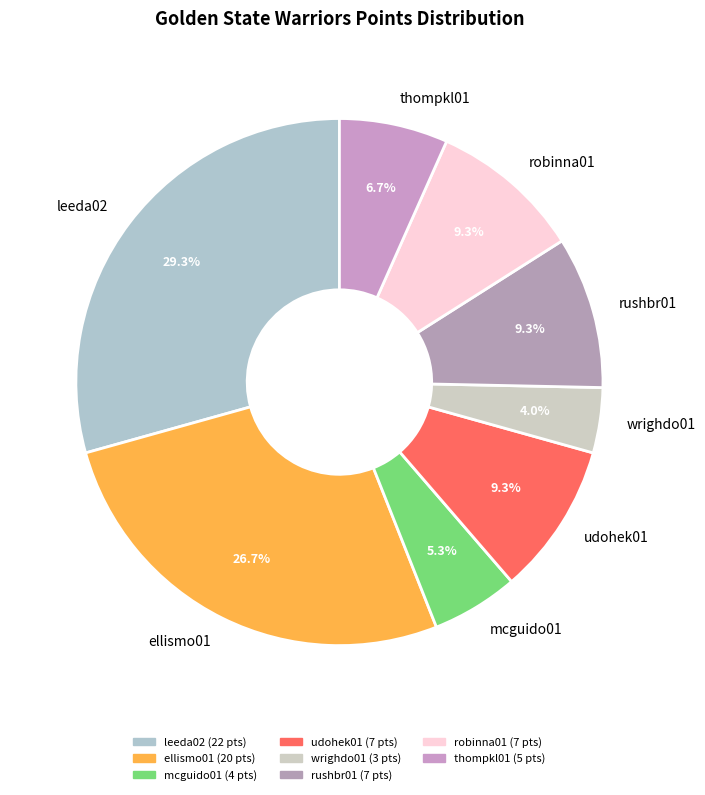

Is it true that wrighdo01 is 4% of the pie?

True